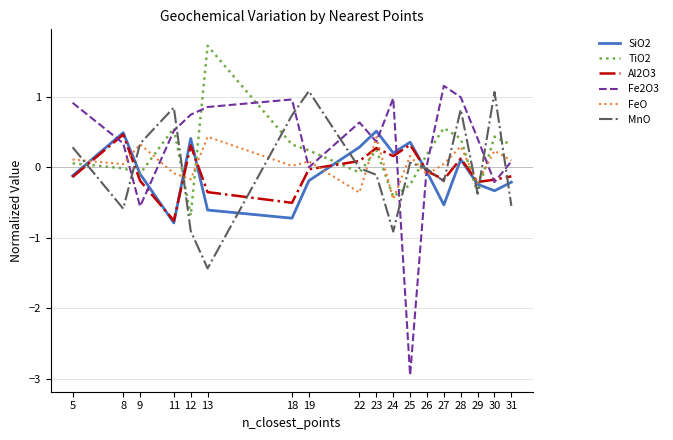

True or false: MnO has a value of 1.2 at 18.

False